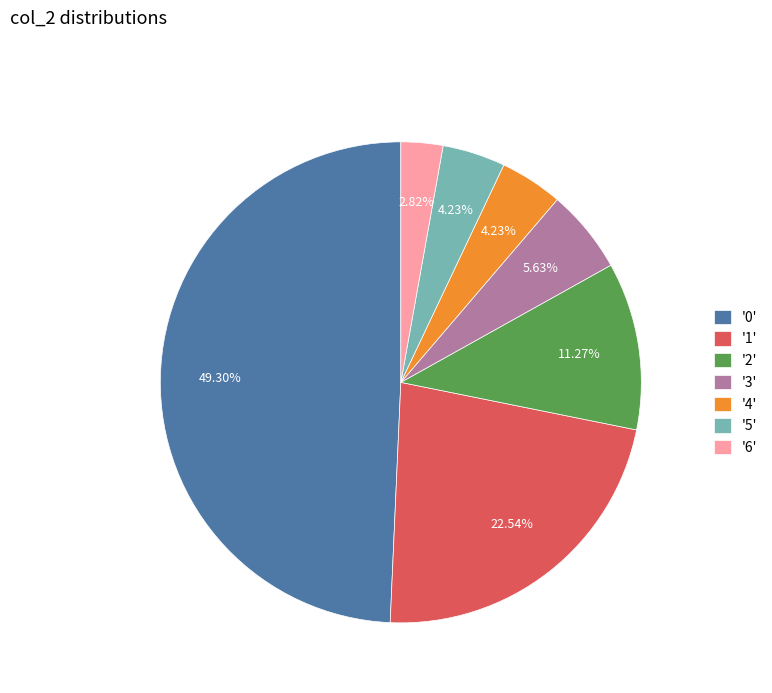

Which has a higher value, '5' or '3'?

'3'